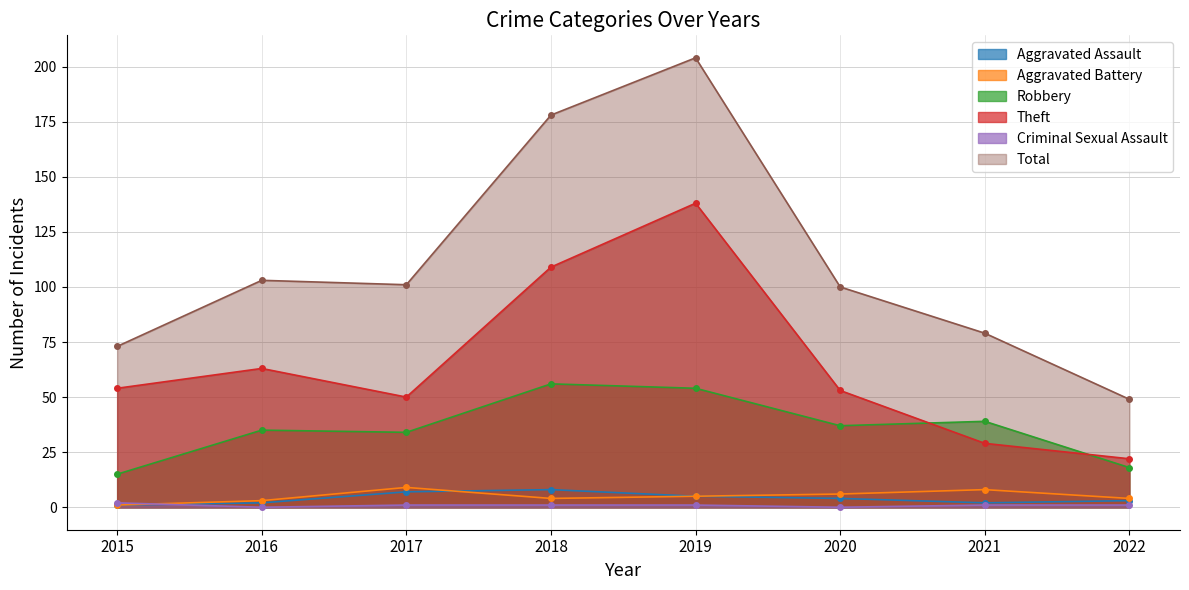

Between 2021 and 2020, which is larger?

2020